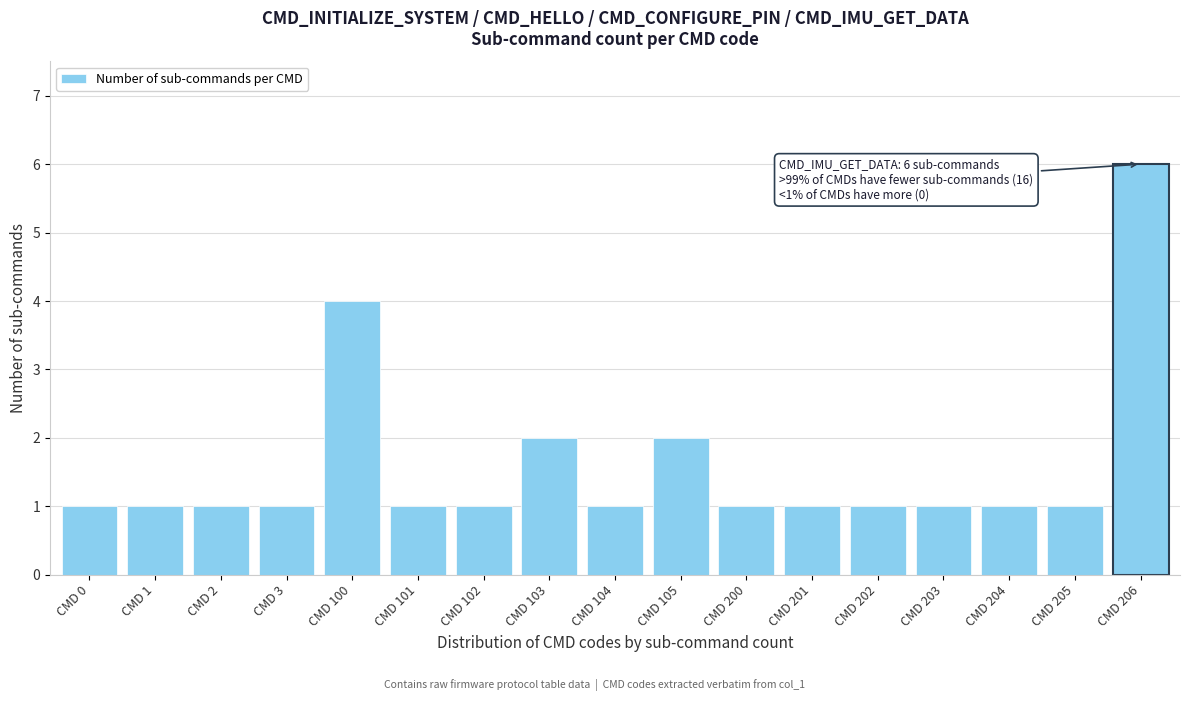

Reading left to right, what are all the values shown in this chart?

1	1	1	1	4	1	1	2	1	2	1	1	1	1	1	1	6